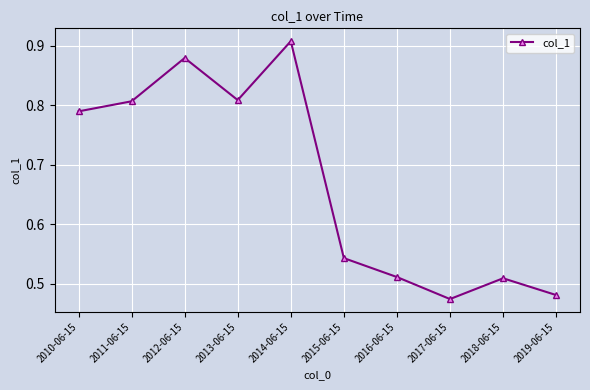

The value at 2018-06-15 is 0.9. True or false?

False